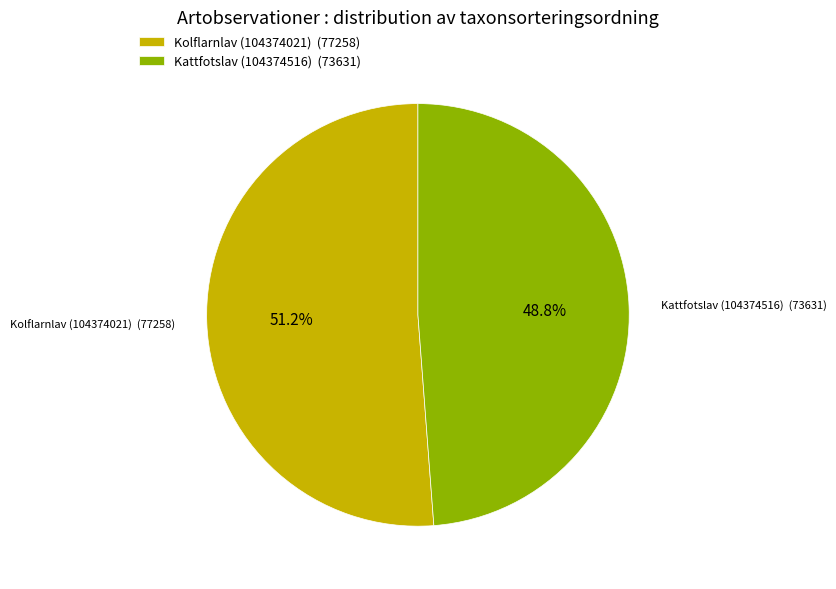

What is the ratio of the value at Kattfotslav (104374516) to the value at Kolflarnlav (104374021)?

1.0